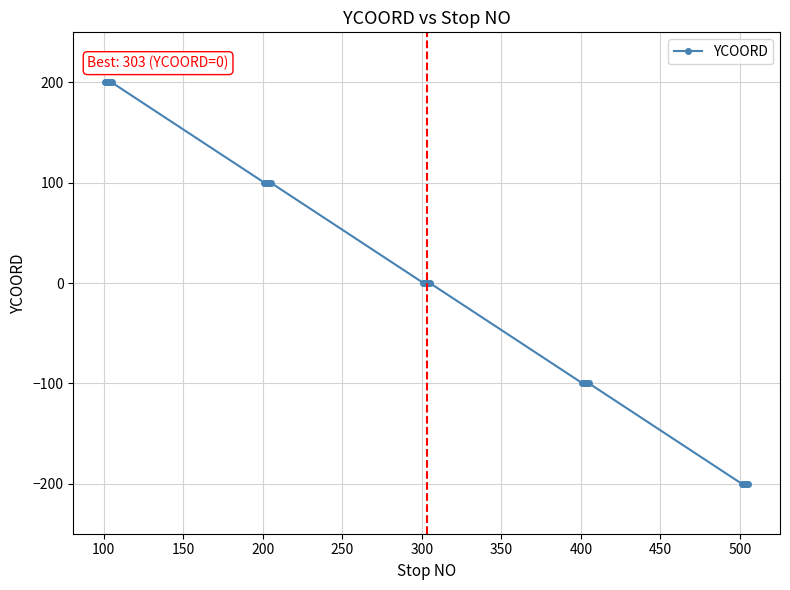

What is the value of the 7th point from the left?

100